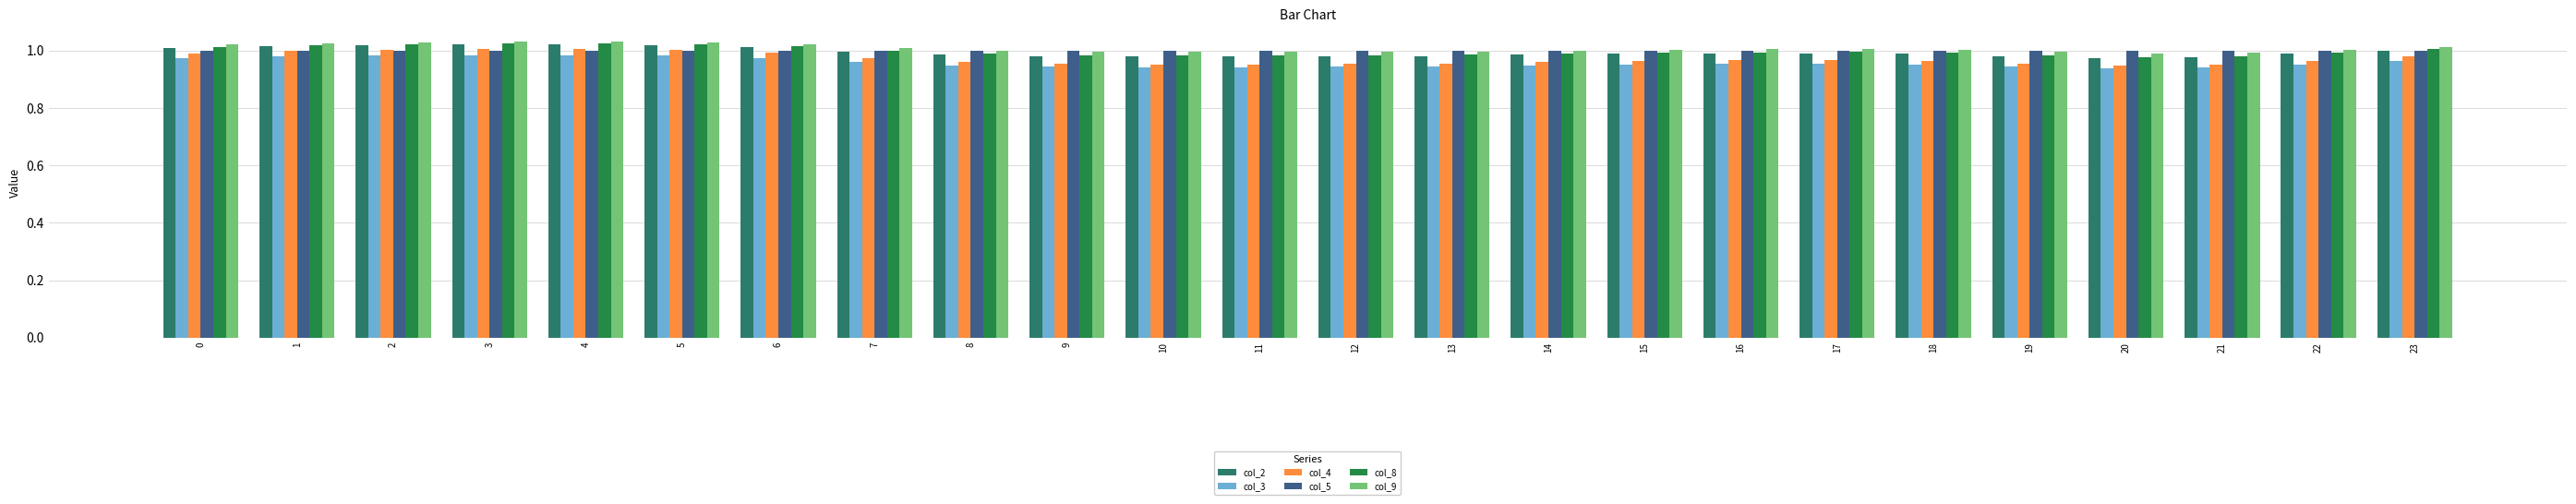

How many groups of bars are there?

24